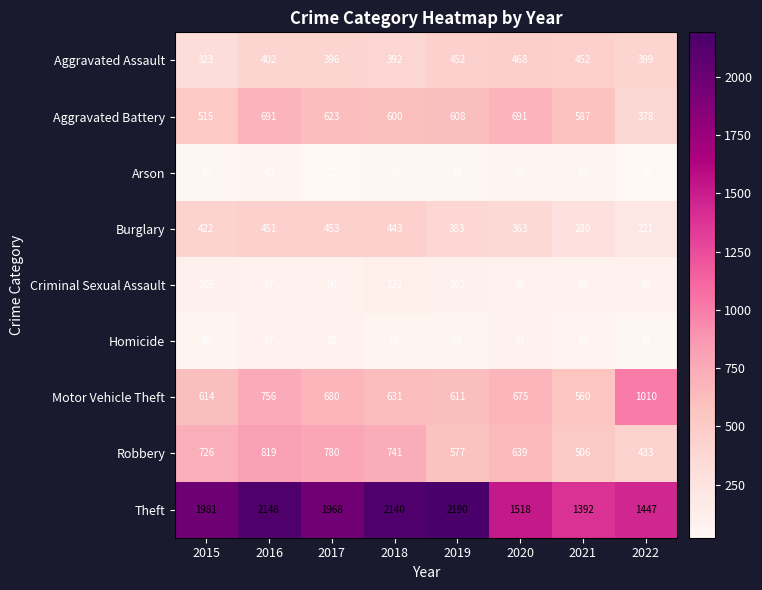

Rank the series at 2017 from highest to lowest value.

Theft, Robbery, Motor Vehicle Theft, Aggravated Battery, Burglary, Aggravated Assault, Criminal Sexual Assault, Homicide, Arson